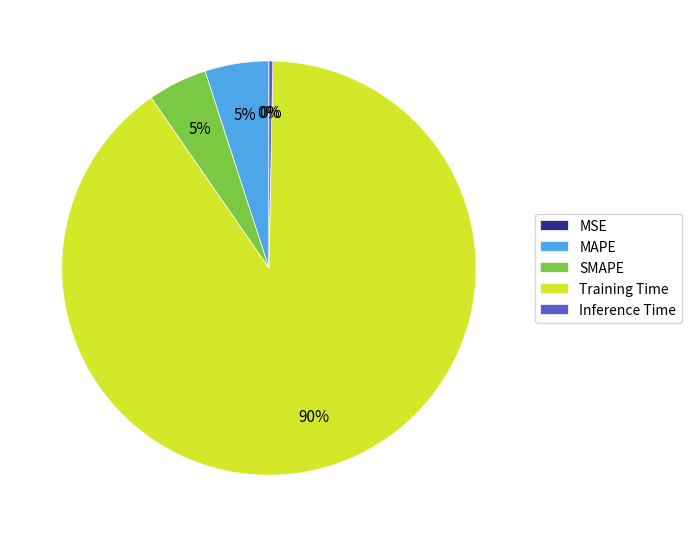

What percentage is the SMAPE slice, to the nearest percent?

5%